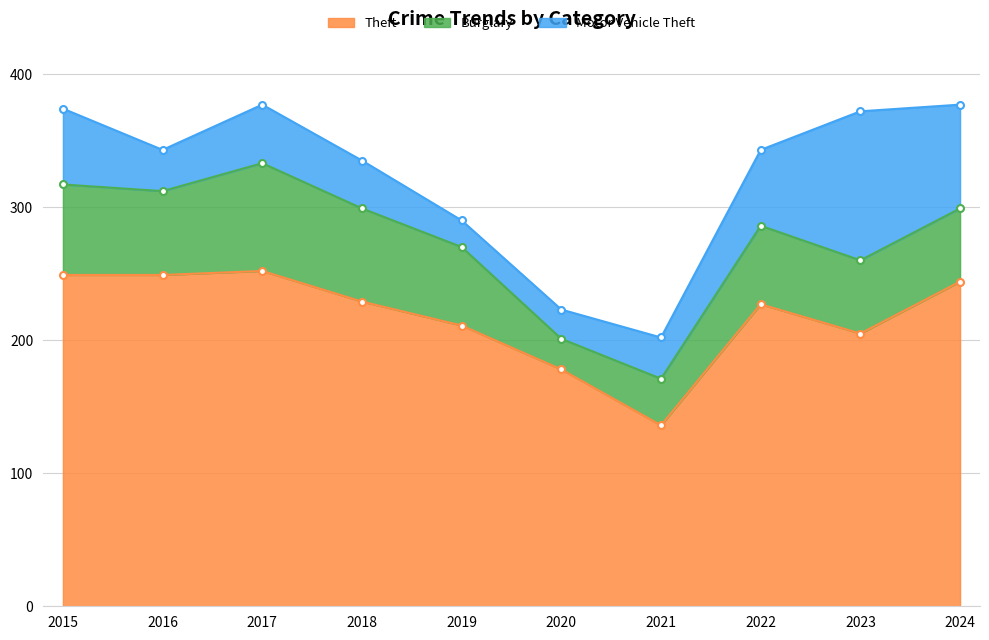

True or false: Motor Vehicle Theft and Theft intersect in this chart.

False